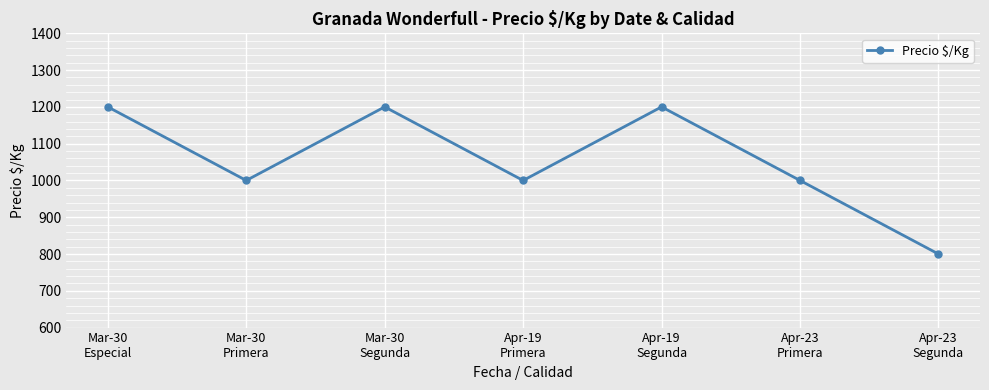

True or false: the data shows 465 at Mar-30
Segunda.

False